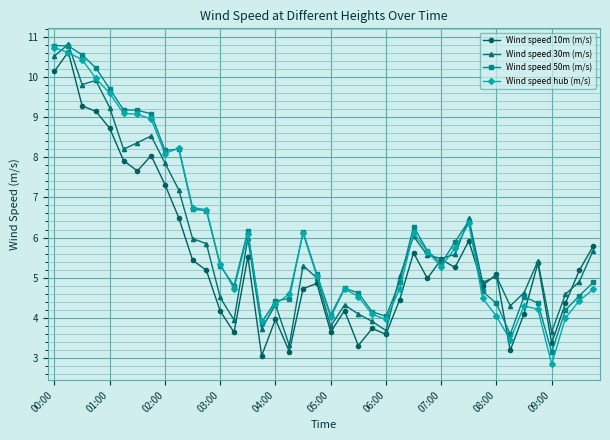

In Wind speed 10m (m/s), how many points are lower than both neighbors (excluding endpoints)?

12